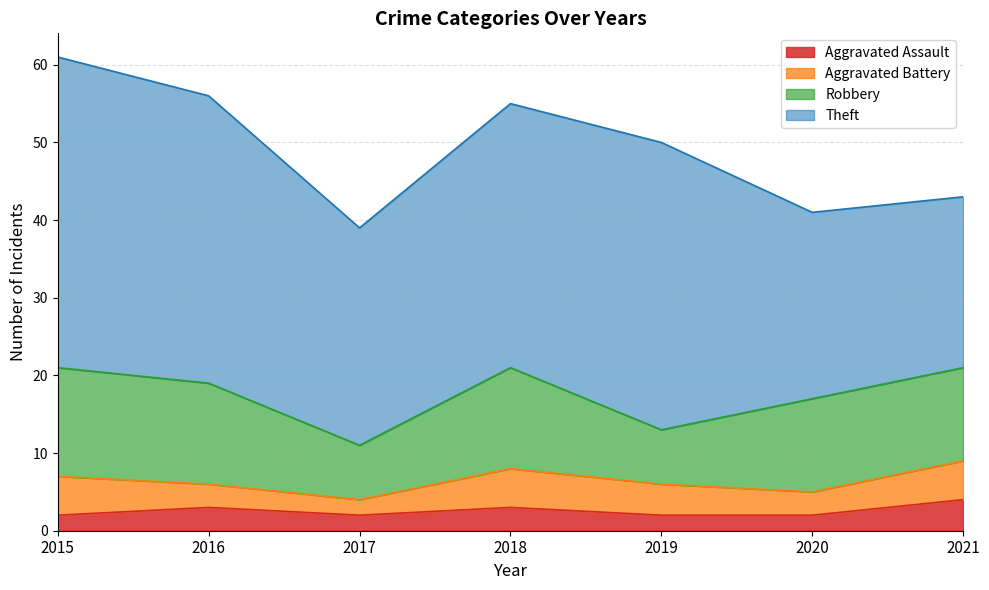

The Aggravated Assault series shows 3 at 2017. True or false?

False